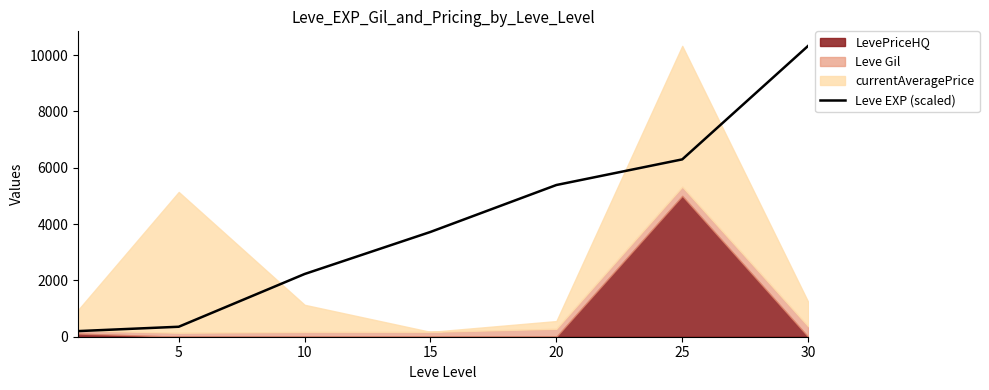

The value at 20 is 7875.7. True or false?

False